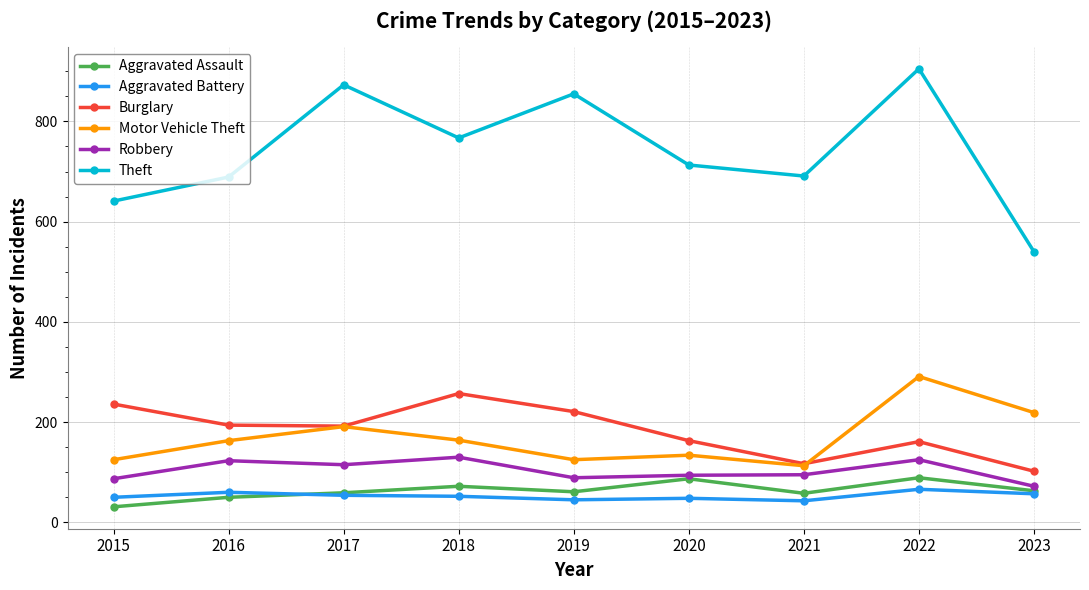

What is the smallest value displayed?

31